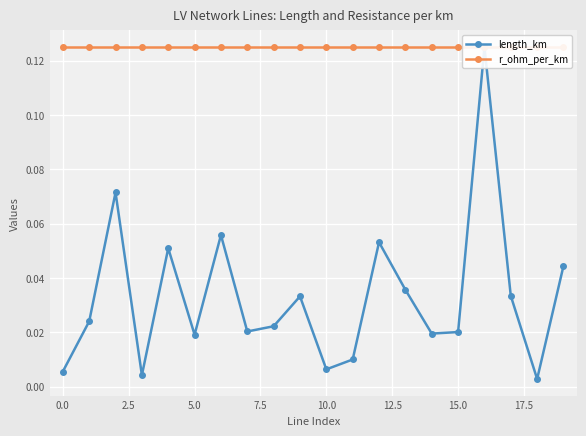

True or false: length_km has a value of 0.0 at 7.5.

False